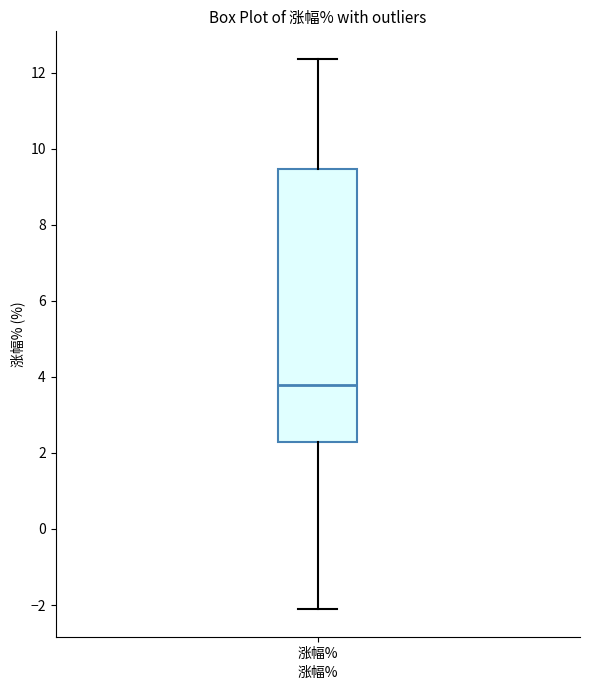

Where does the median line of the box for 涨幅% sit on the y-axis? The values are not printed on the chart, so give them approximately, as read against the axis.

3.8